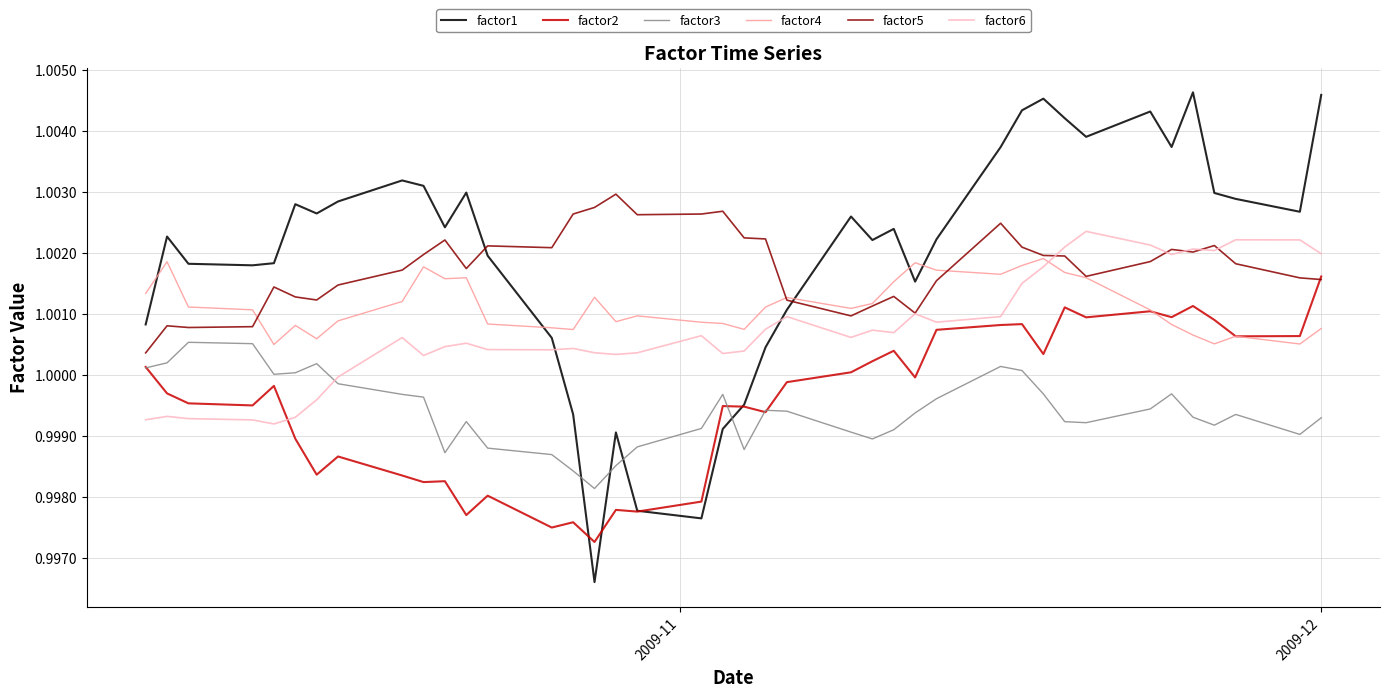

Which series ends up on top after the final intersection of factor4 and factor5?

factor5